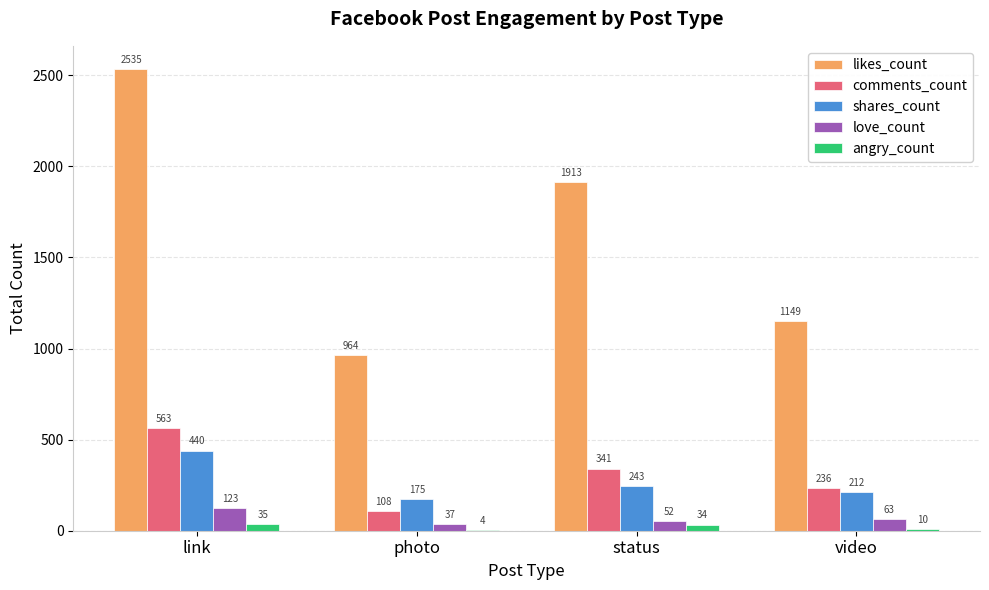

Read the love_count value at photo.

37